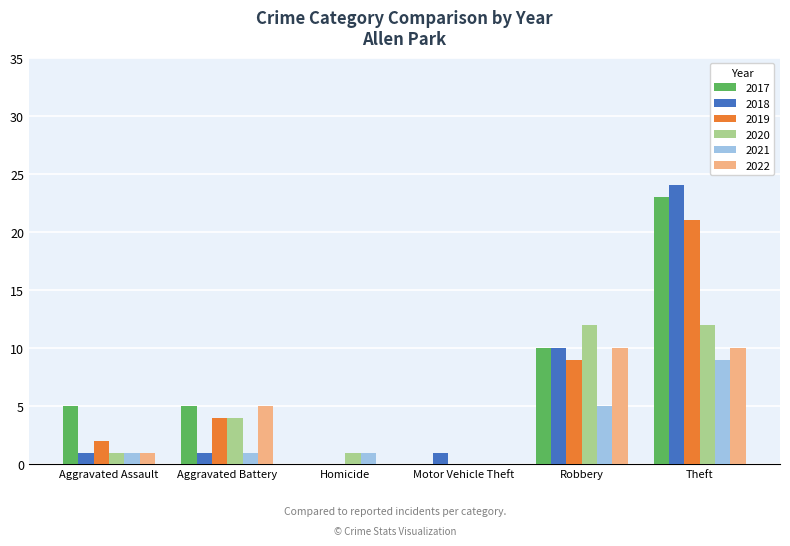

What is the sum of all 2017 values?

43